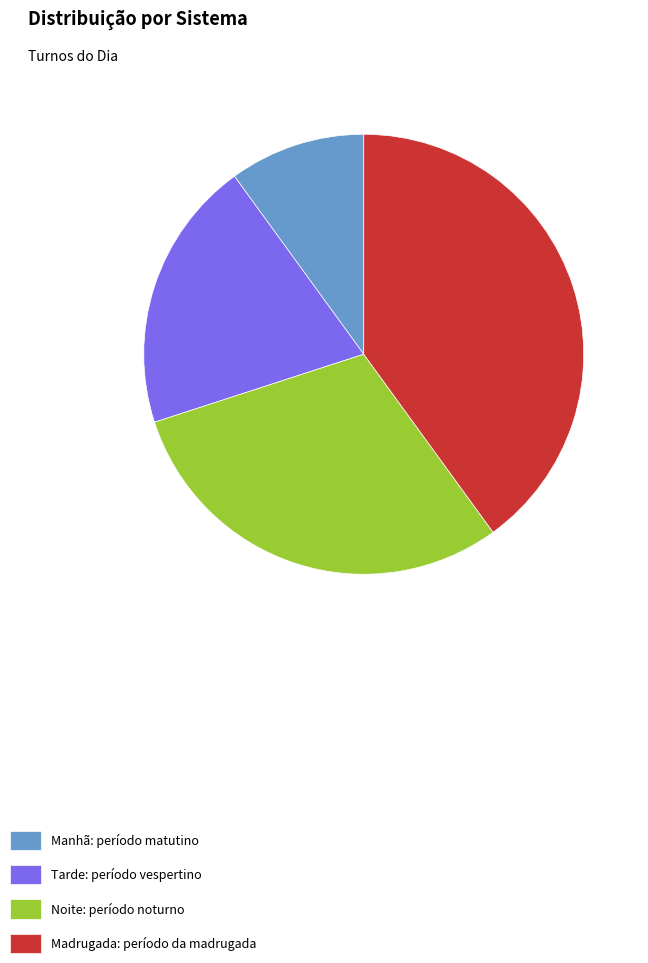

Is it true that Tarde: período vespertino is 20% of the pie?

True